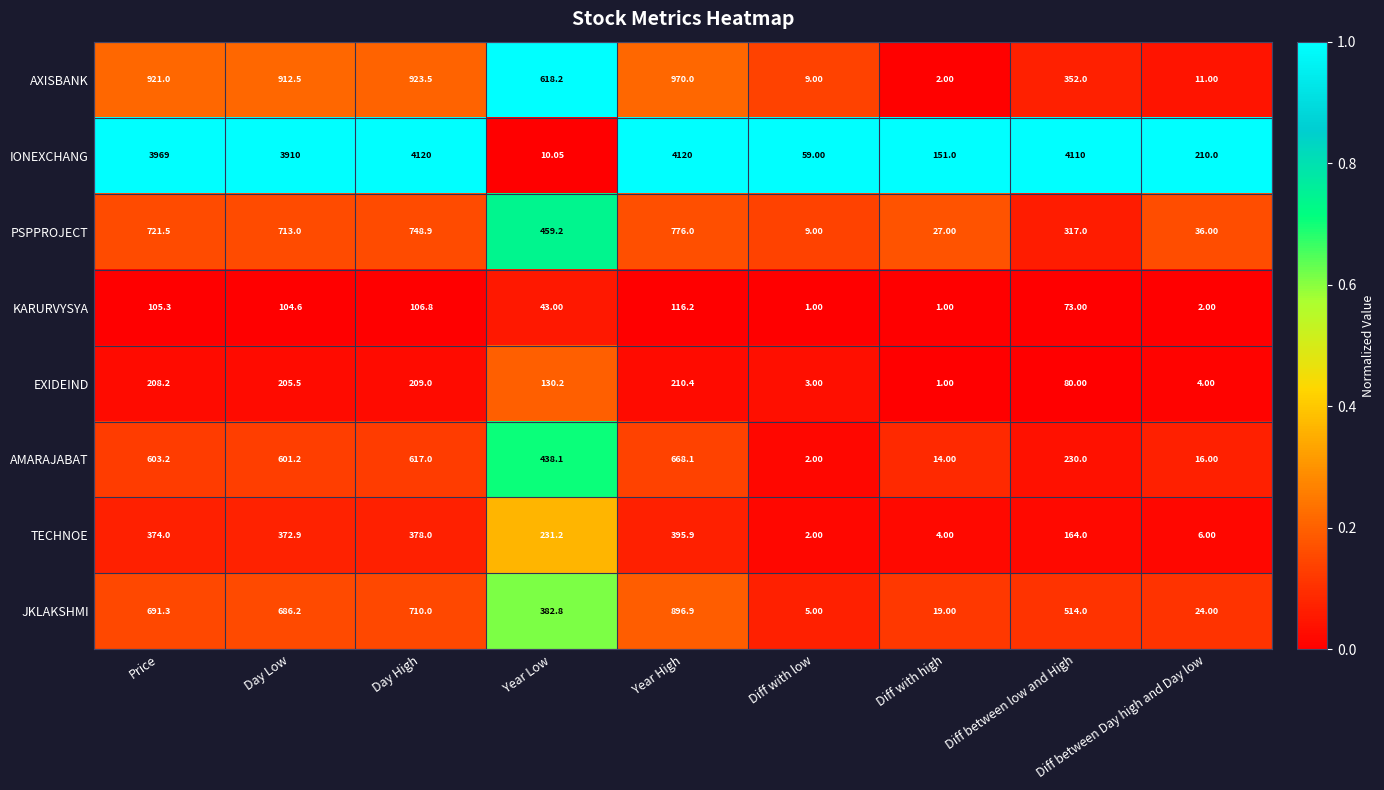

Where is PSPPROJECT nearest to the value 392?

Year Low